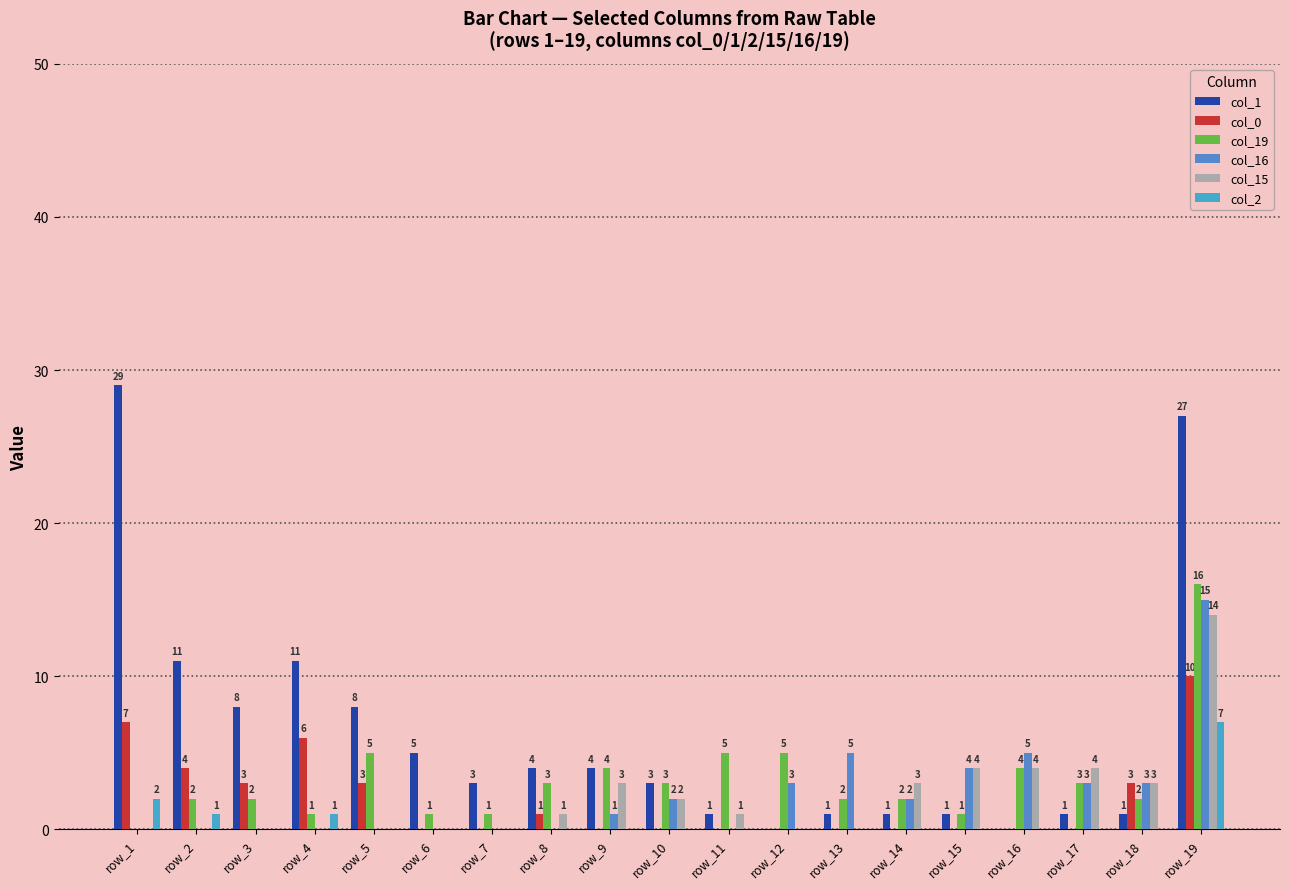

What is the difference between the second highest and minimum values in the col_1 series?

27